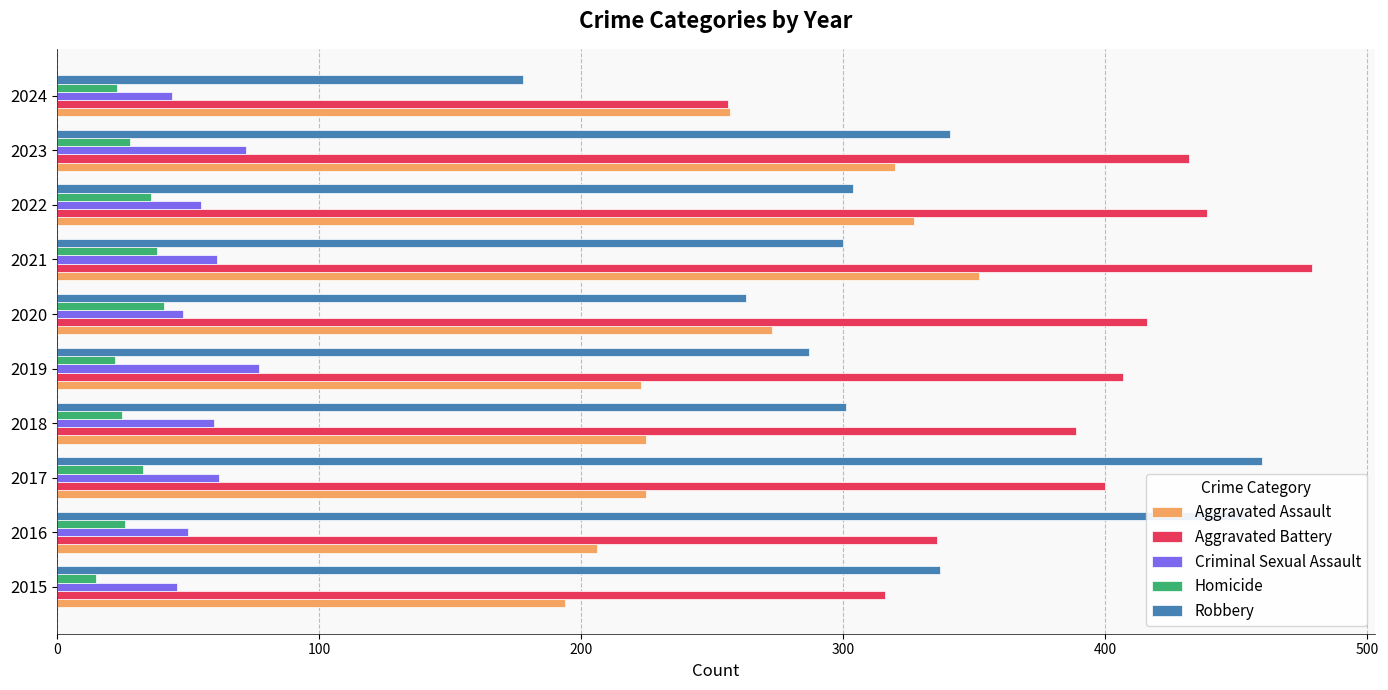

Rank the series at 2018 from lowest to highest value.

Homicide, Criminal Sexual Assault, Aggravated Assault, Robbery, Aggravated Battery